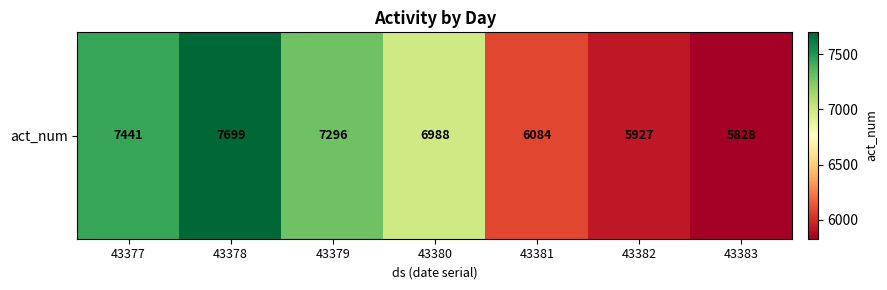

The chart shows a value of 9179 at 43381. True or false?

False